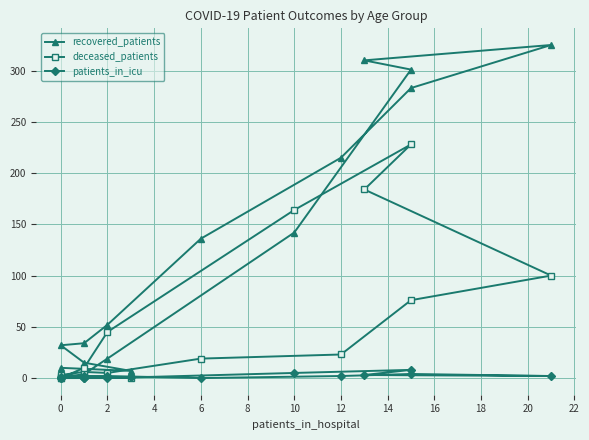

What value does the recovered_patients series have at 20?

301